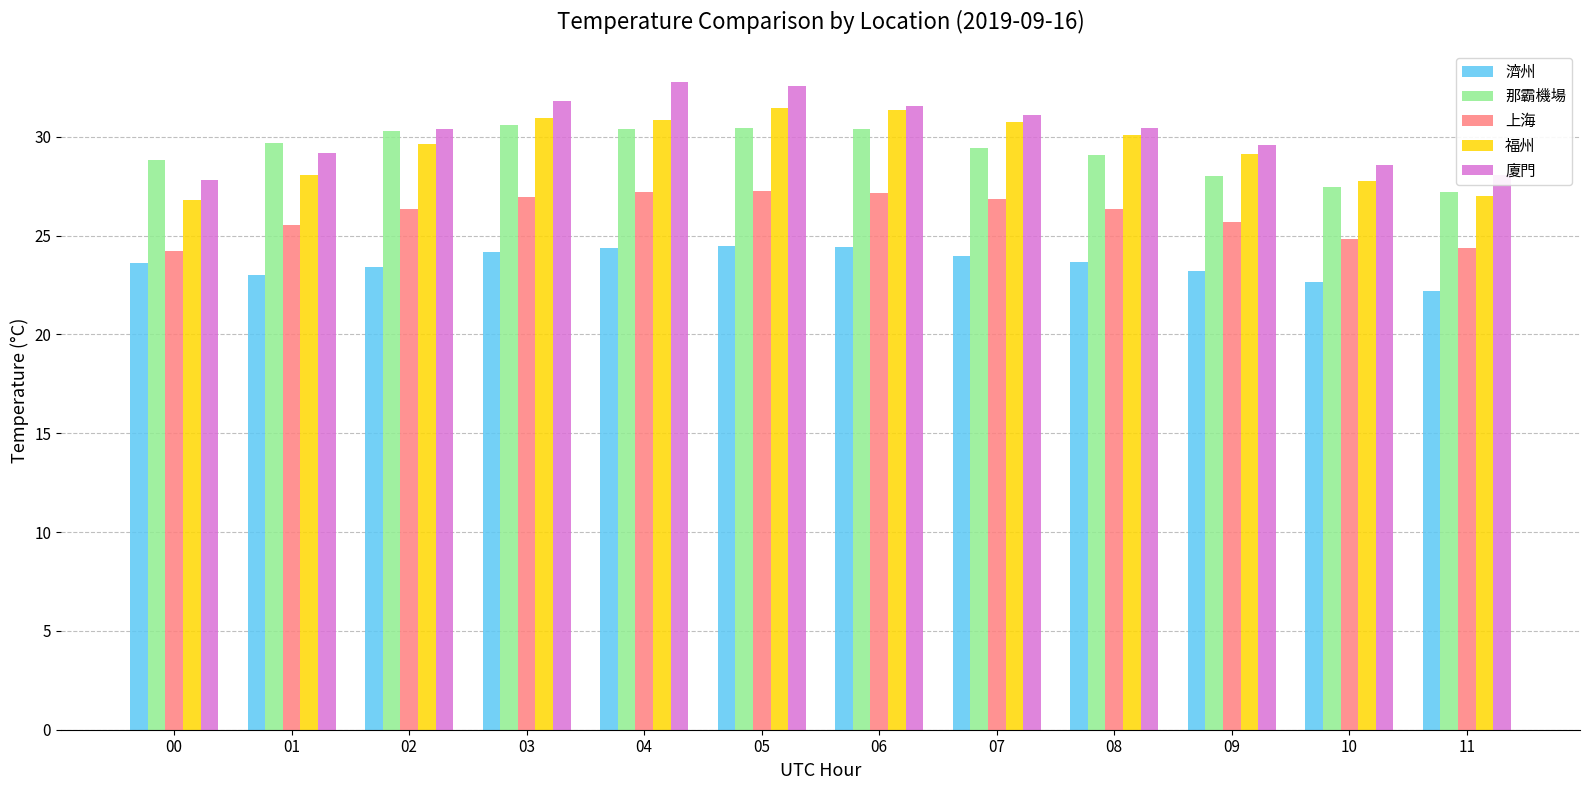

Which series has the widest spread of values?

廈門